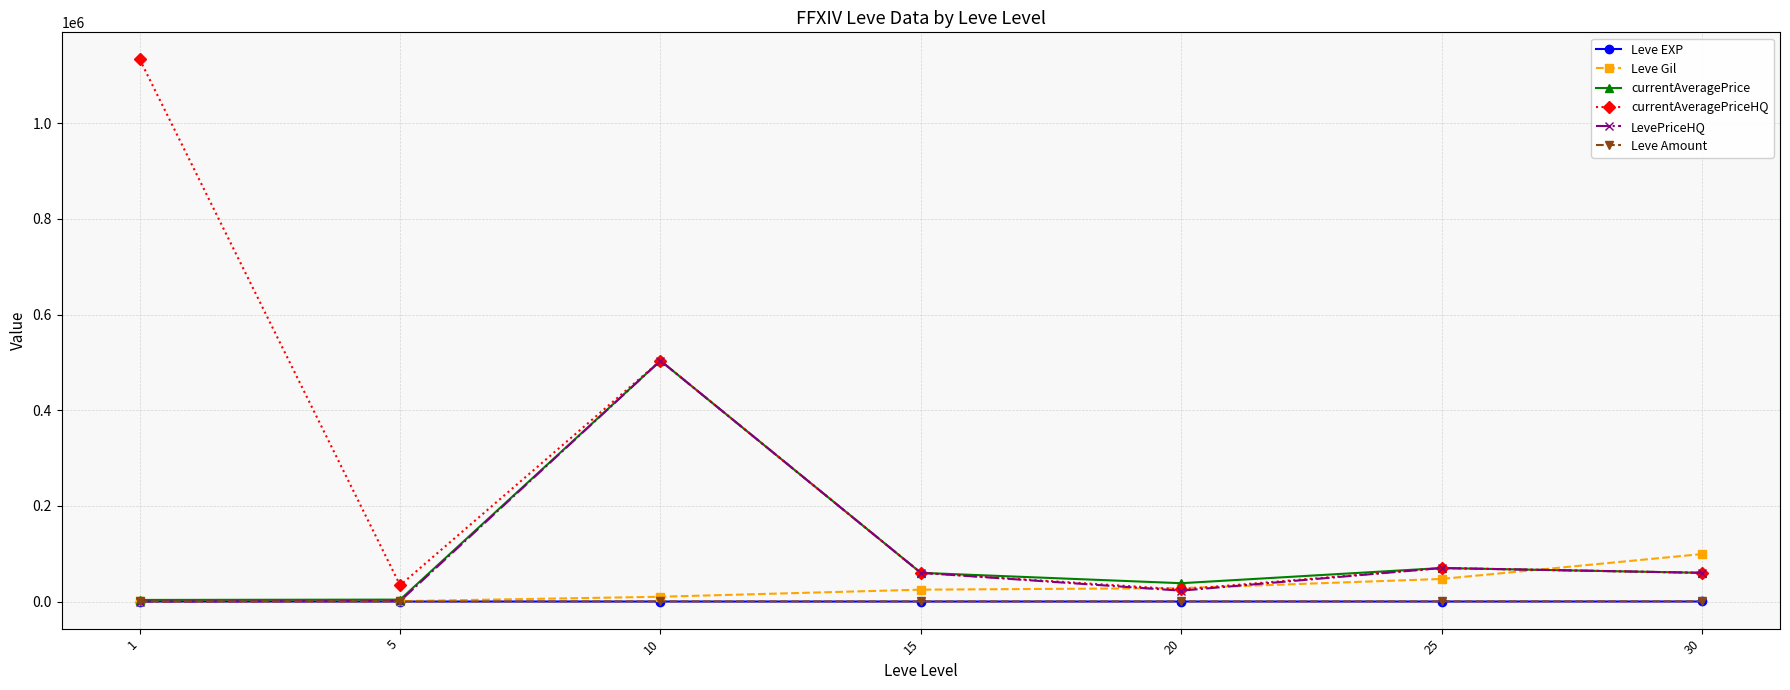

At which category is the sum across all series the highest?

10